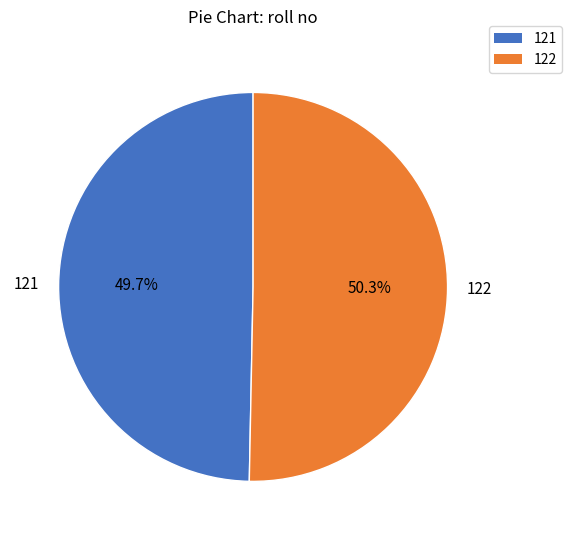

How many segments does this pie chart have?

2